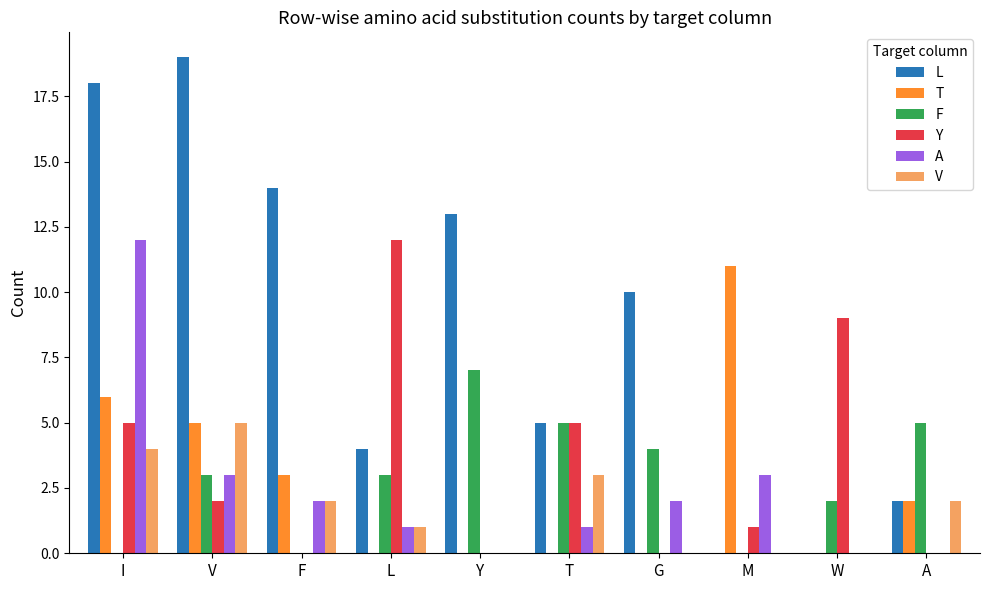

Are the bars horizontal?

No